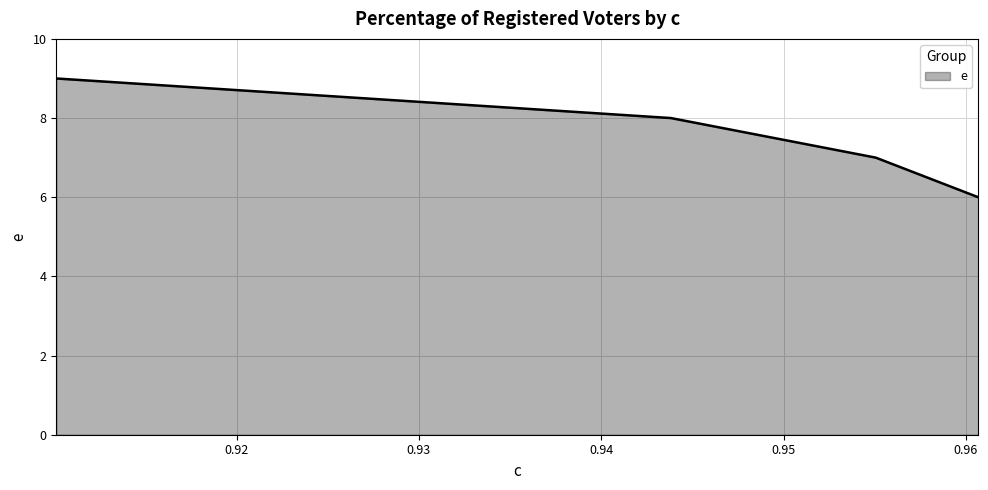

How many lines are shown in the chart?

1